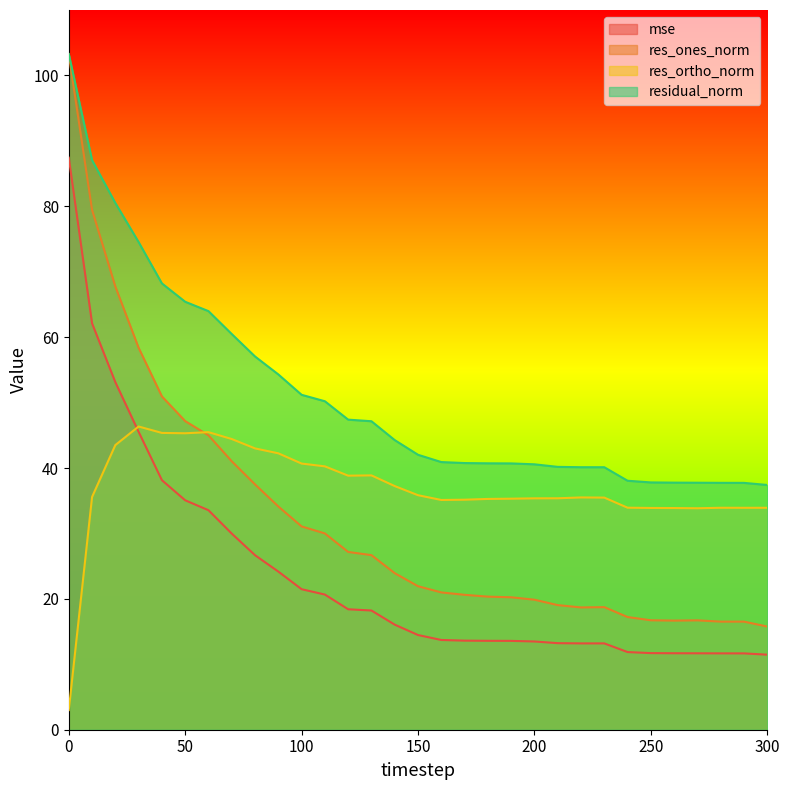

What is the difference between the second highest and minimum values in the residual_norm series?

49.6